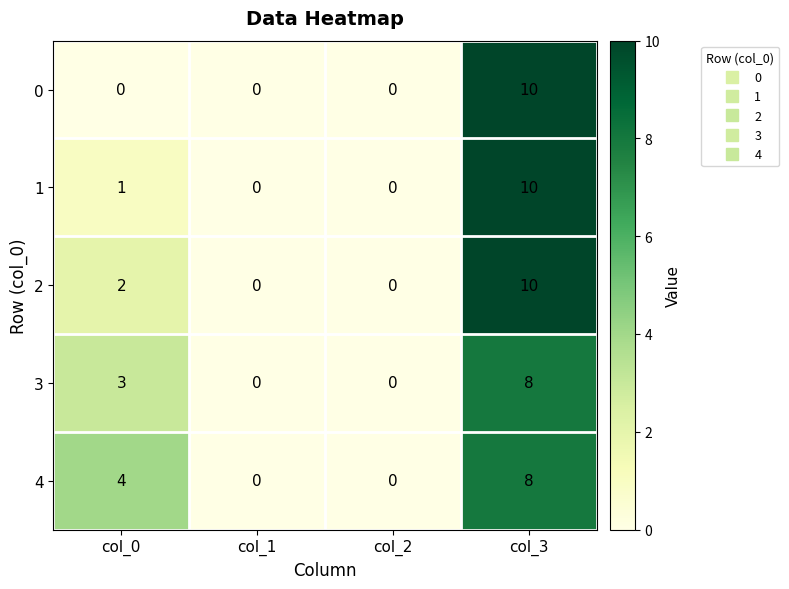

What is the average value of the 1 series?

3